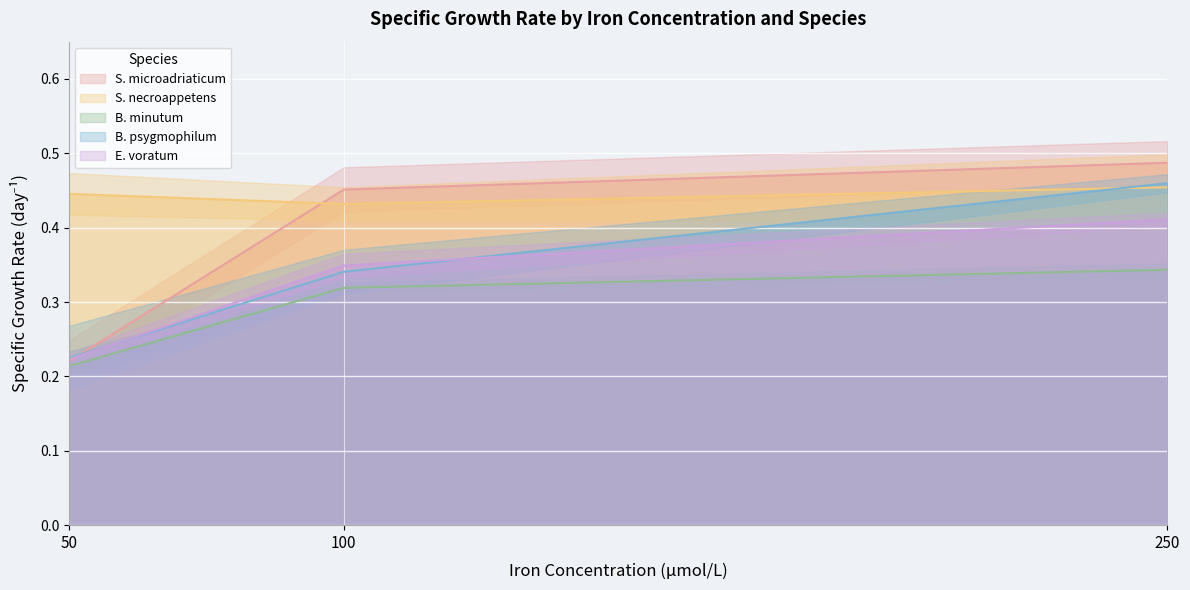

The value of B. minutum at 100 is 0.3. True or false?

True